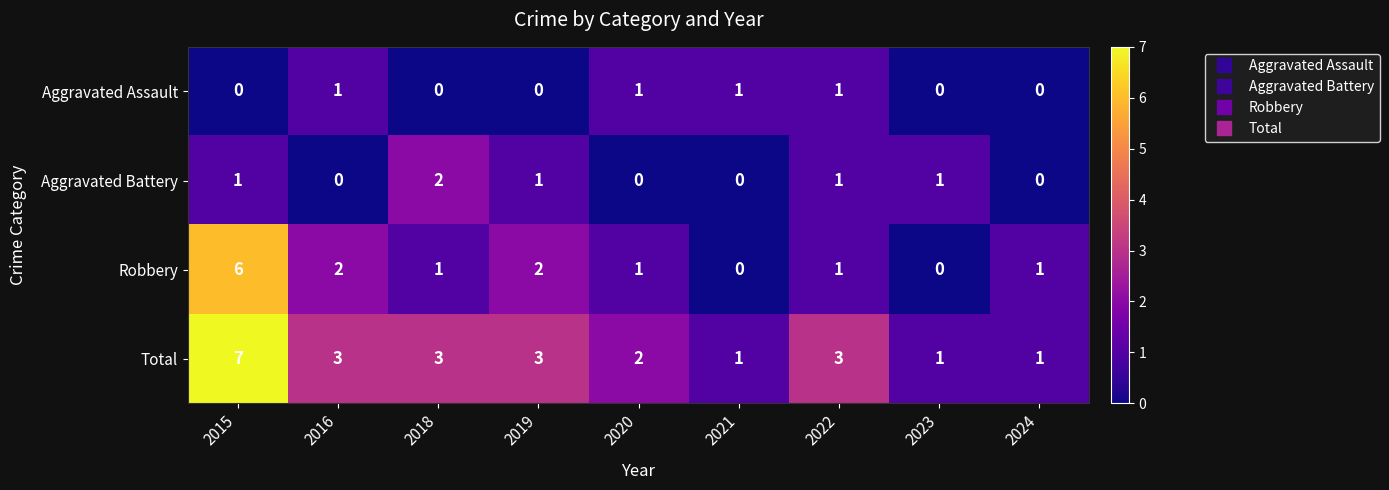

The Total series shows 1 at 2016. True or false?

False